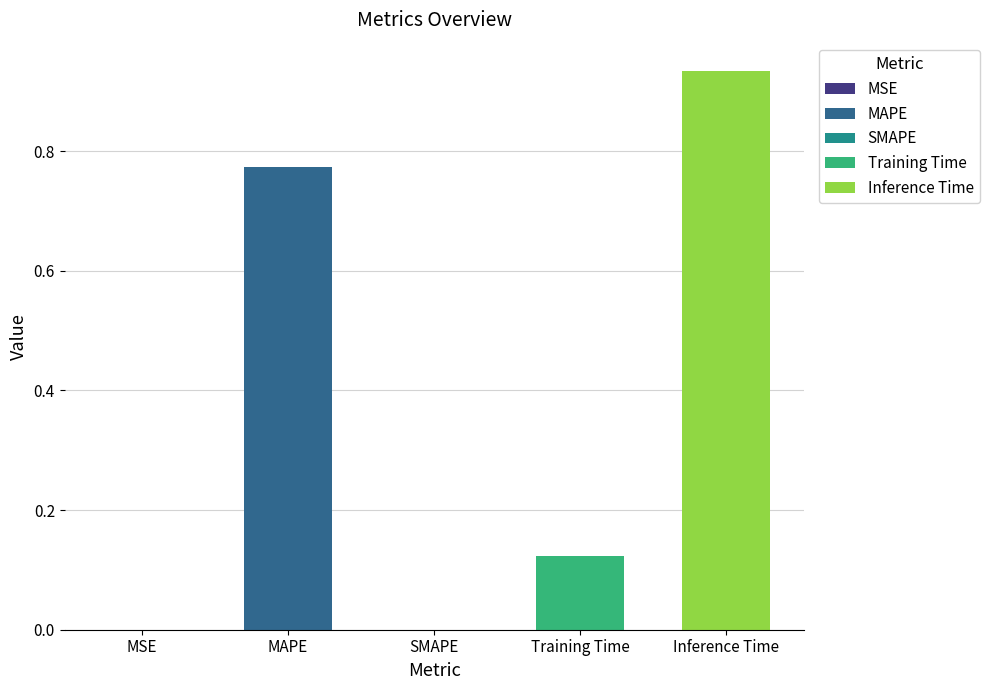

The chart shows a value of 0.0 at SMAPE. True or false?

True